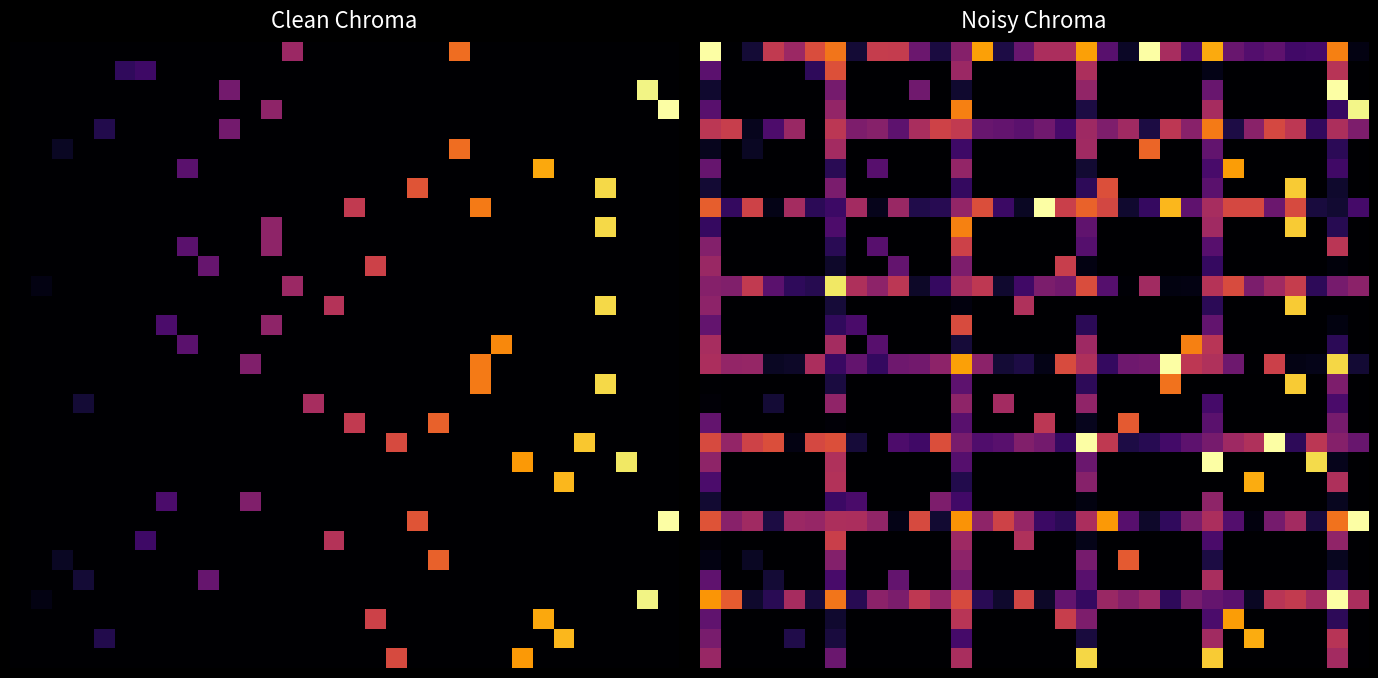

Which series has the largest total across all categories?

row_0